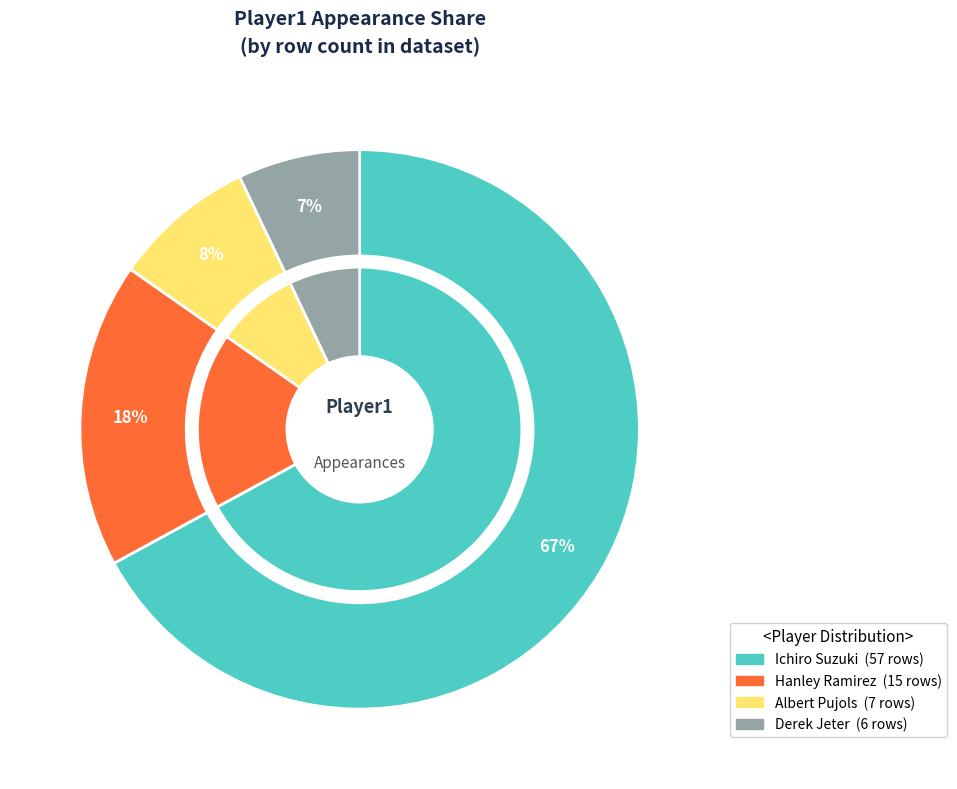

What is the majority slice?

Ichiro Suzuki